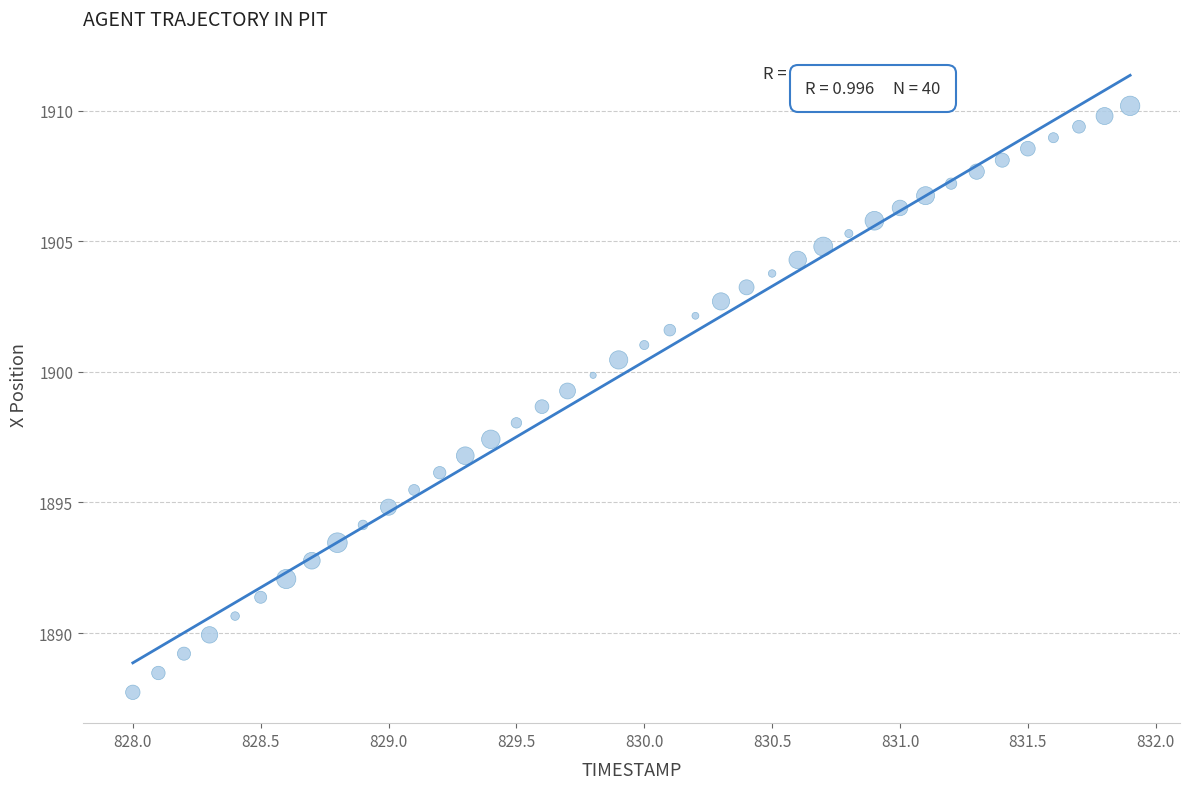

What is the range of X values (max minus min)?

3.9